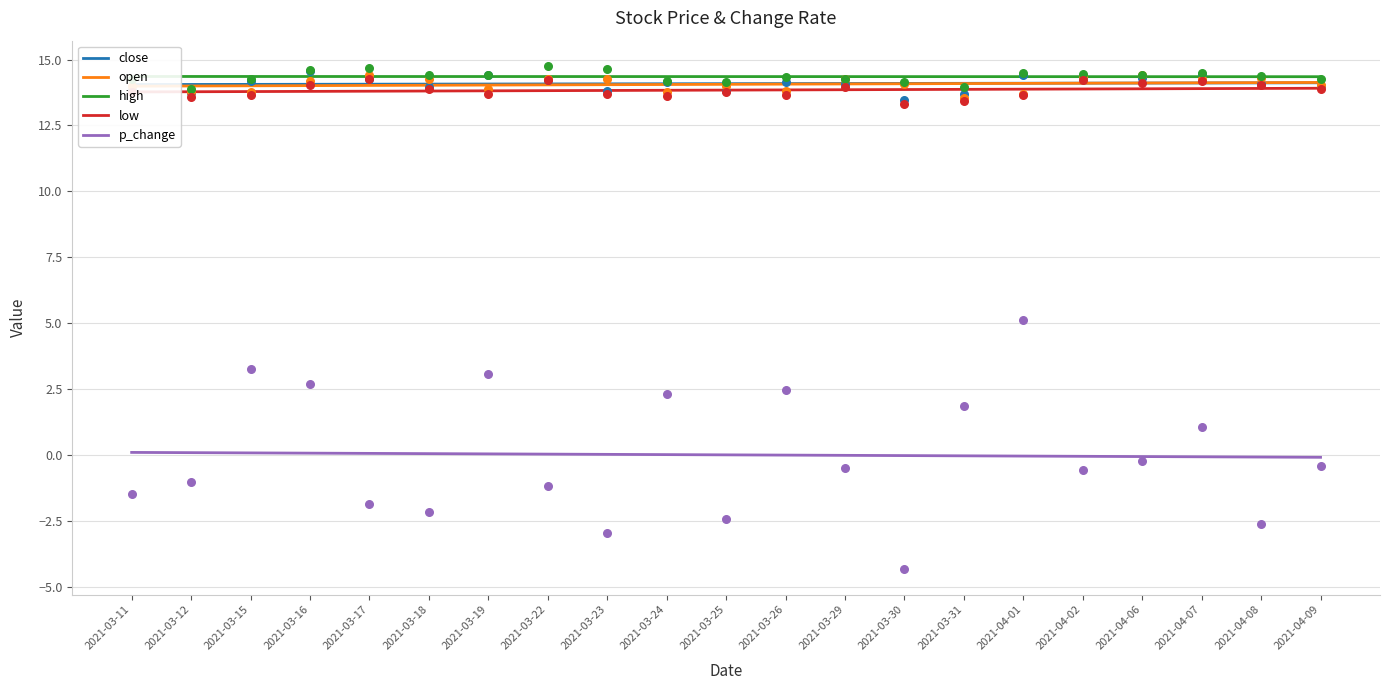

What are all the series names shown in the legend?

close, open, high, low, p_change